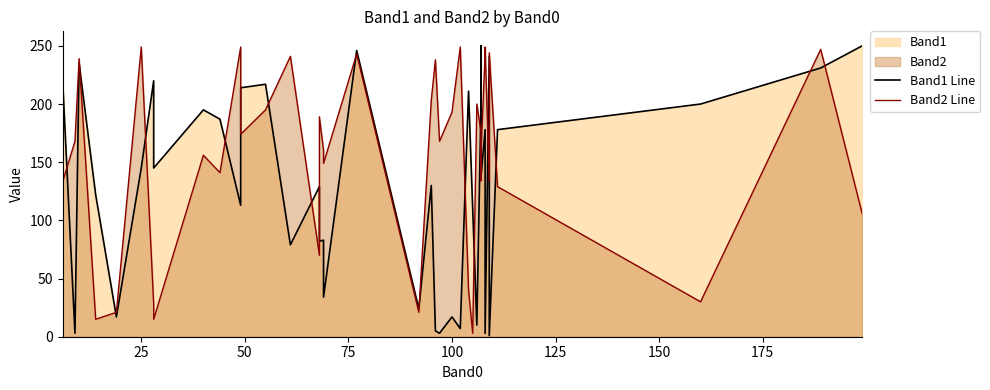

How many intersections are there between Band1 Line and Band2 Line?

20